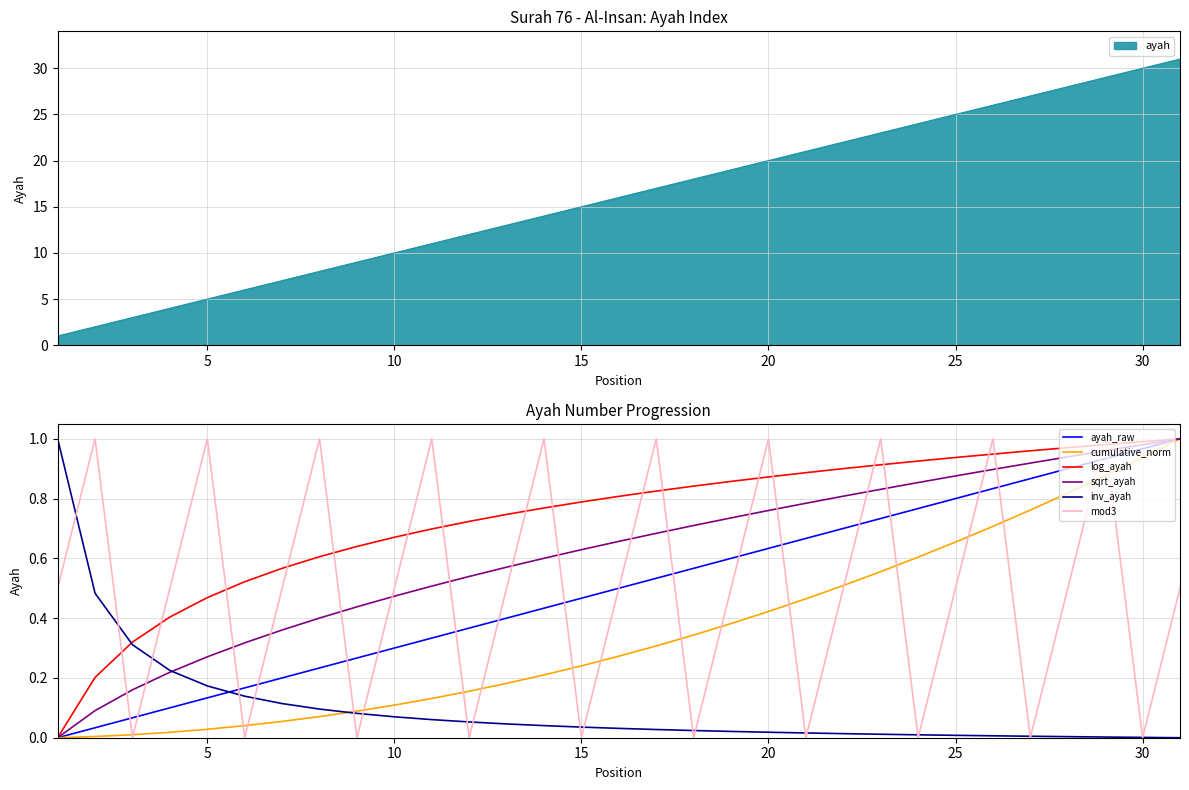

Reading left to right, transcribe all the data shown in this chart.

1=1	2=2	3=3	4=4	5=5	6=6	7=7	8=8	9=9	10=10	11=11	12=12	13=13	14=14	15=15	16=16	17=17	18=18	19=19	20=20	21=21	22=22	23=23	24=24	25=25	26=26	27=27	28=28	29=29	30=30	31=31